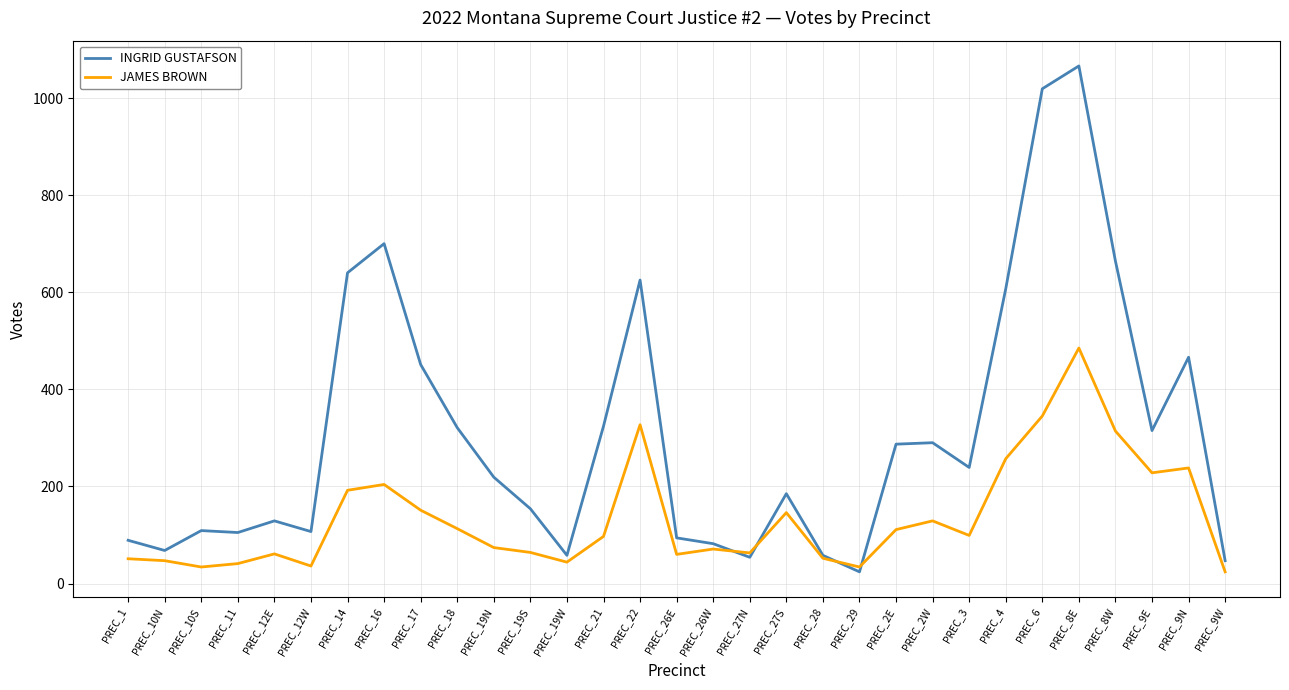

The value of INGRID GUSTAFSON at PREC_1 is 89. True or false?

True